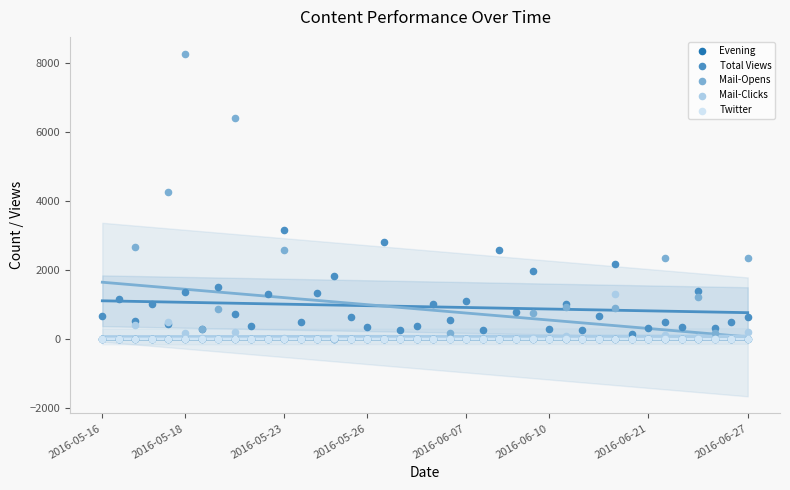

What are all the series names shown in the legend?

Evening, Total Views, Mail-Opens, Mail-Clicks, Twitter